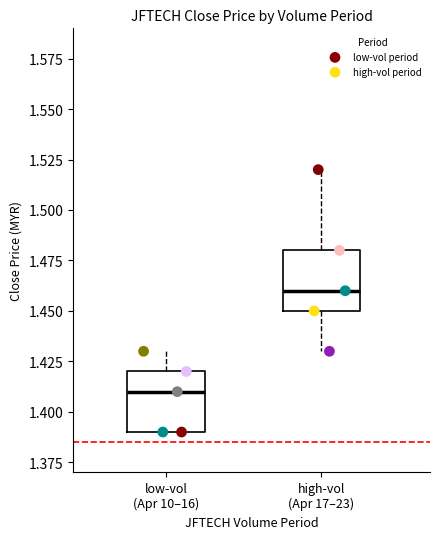

Which series has the largest Y range (max minus min)?

high-vol period